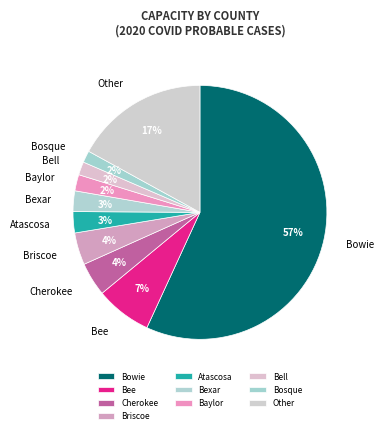

Is the sum of Other and Bexar greater than half?

No